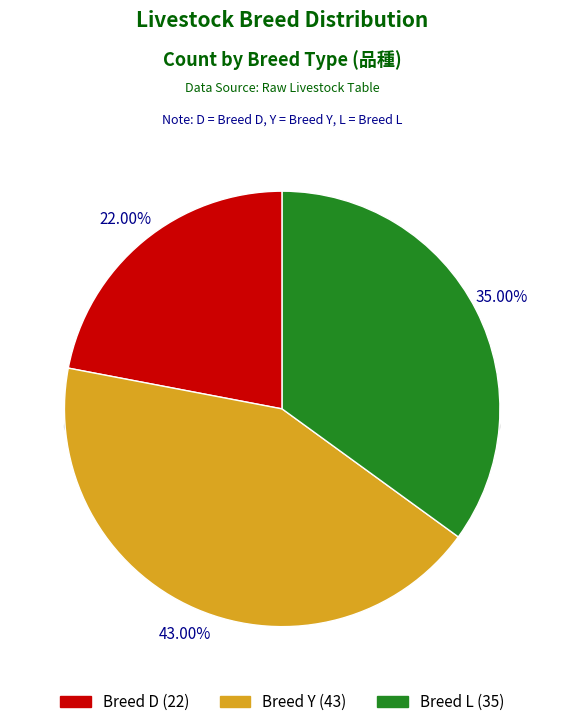

Rank the categories by value from highest to lowest.

Y, L, D